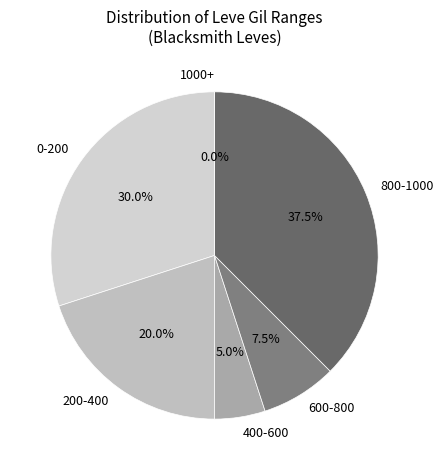

Is it true that Leve Level 25-30 is 15% of the pie?

False